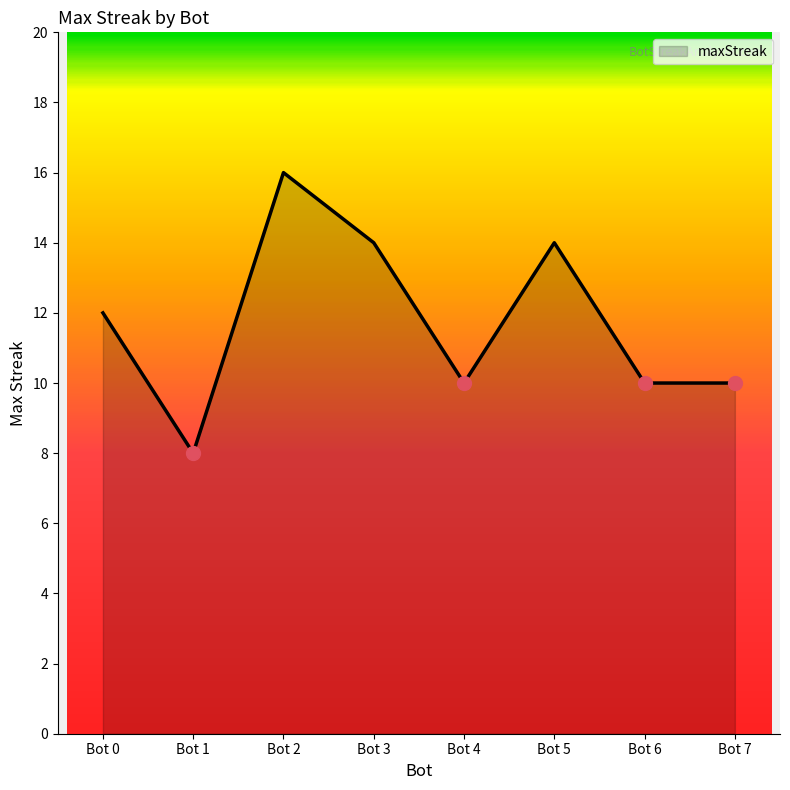

Reading left to right, what are all the values shown in this chart?

Bot 0=12	Bot 1=8	Bot 2=16	Bot 3=14	Bot 4=10	Bot 5=14	Bot 6=10	Bot 7=10